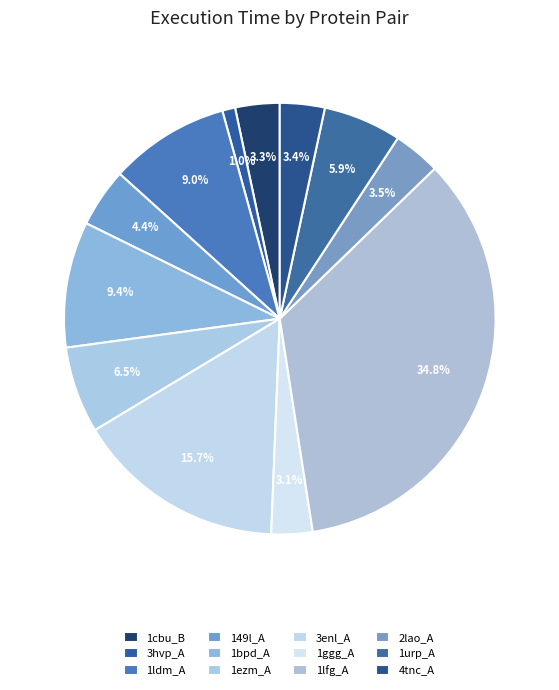

How much of the chart is everything except 149l_A?

95.6%